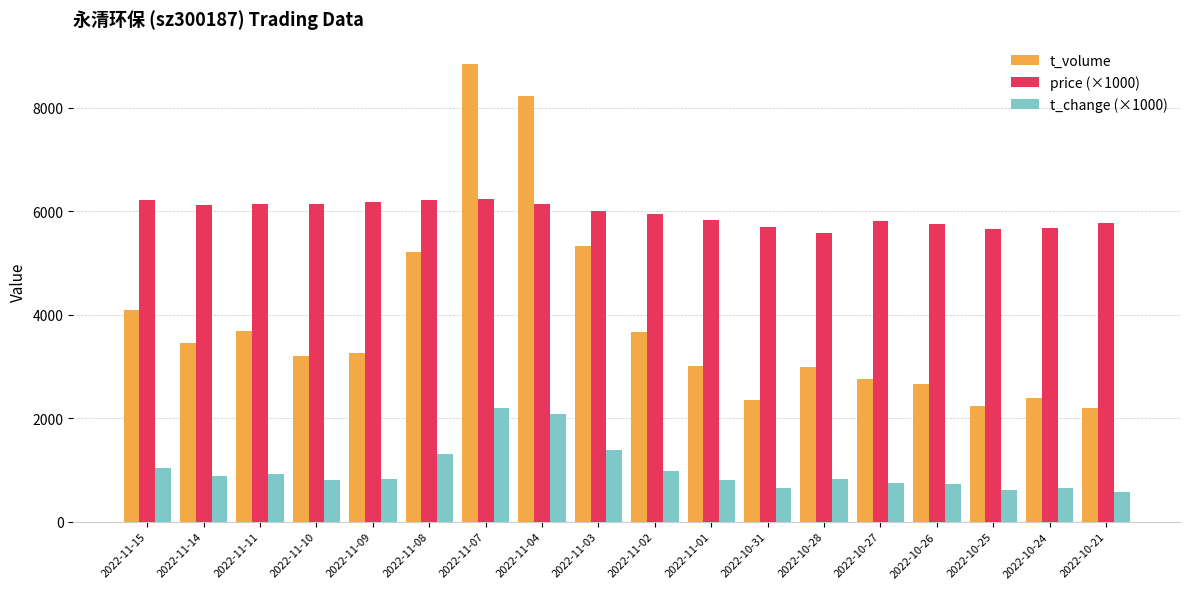

Is the value of price (×1000) at 2022-11-14 greater than the value of t_volume at 2022-11-07?

No